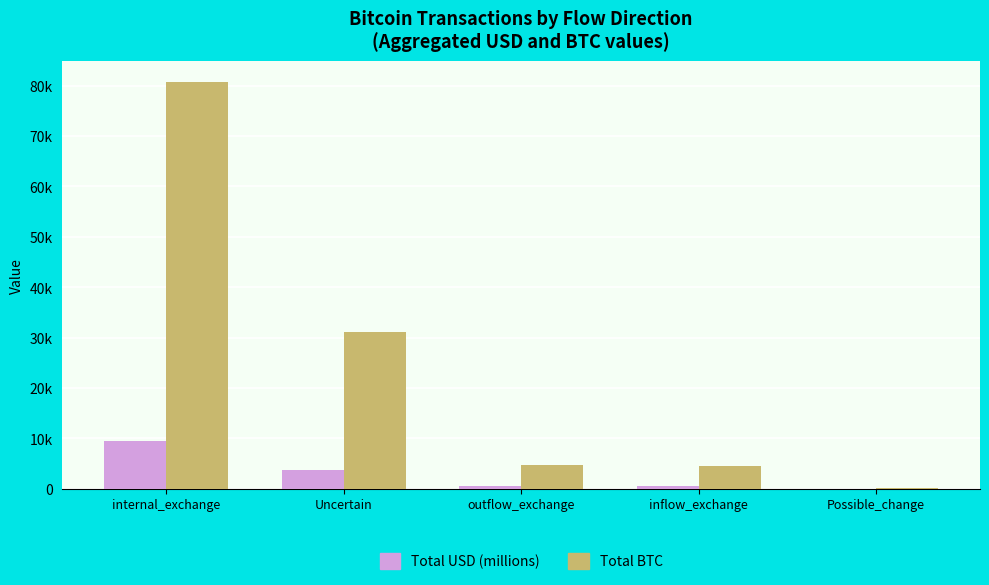

What are all the series names shown in the legend?

Total USD (millions), Total BTC